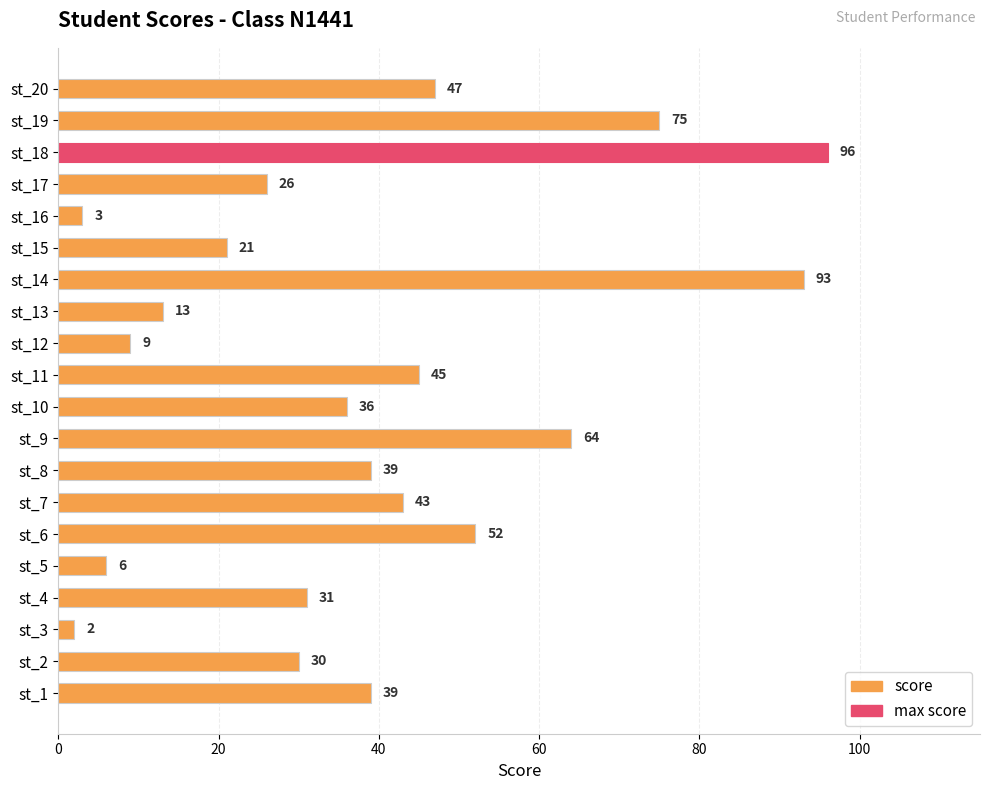

True or false: the data shows 106 at st_19.

False